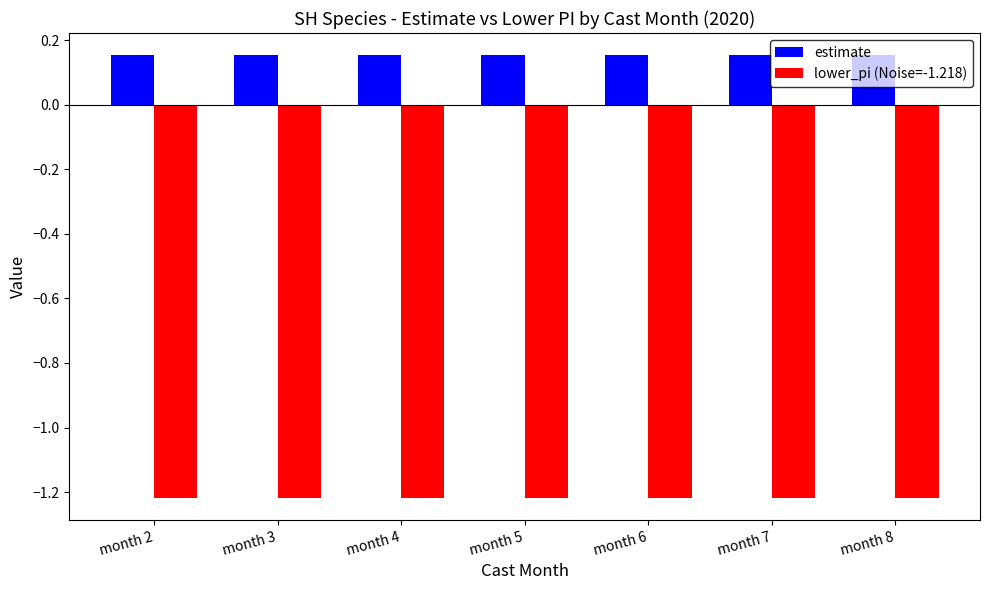

What is the spread (max minus min) of values at month 3?

1.4